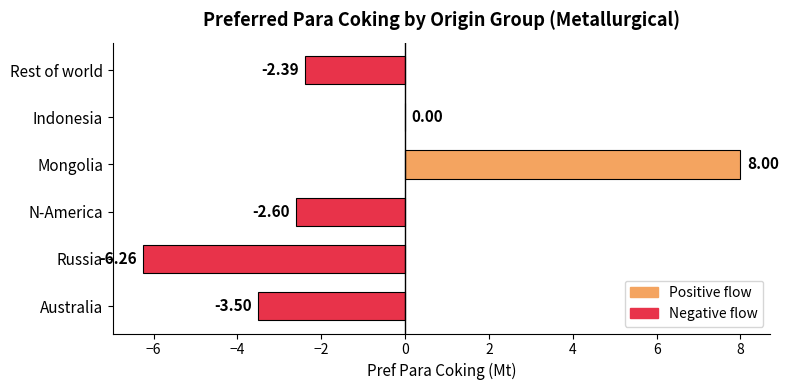

Which label corresponds to the largest value in the chart?

Mongolia